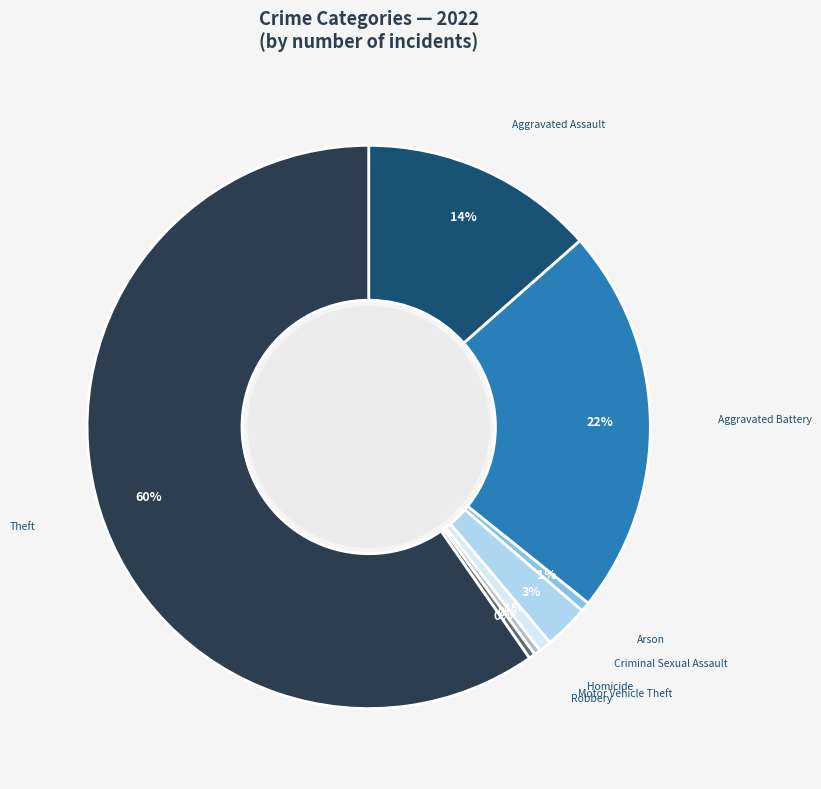

How many segments does this pie chart have?

8